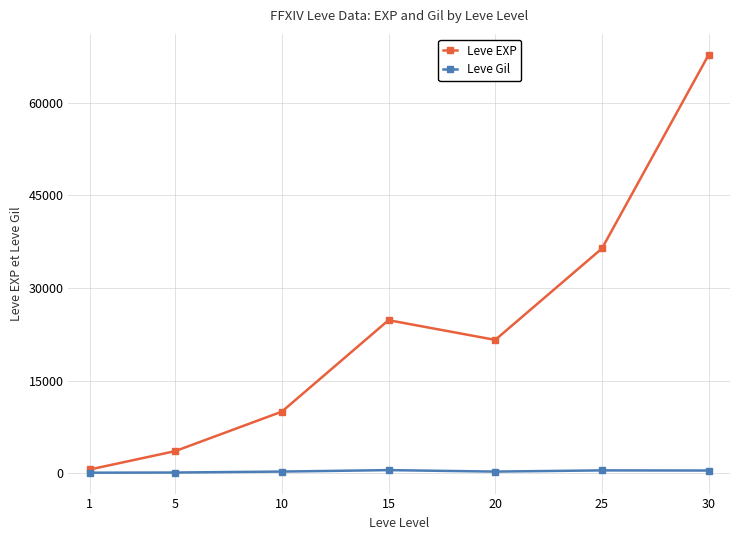

What is the total value across all series at 30?

68193